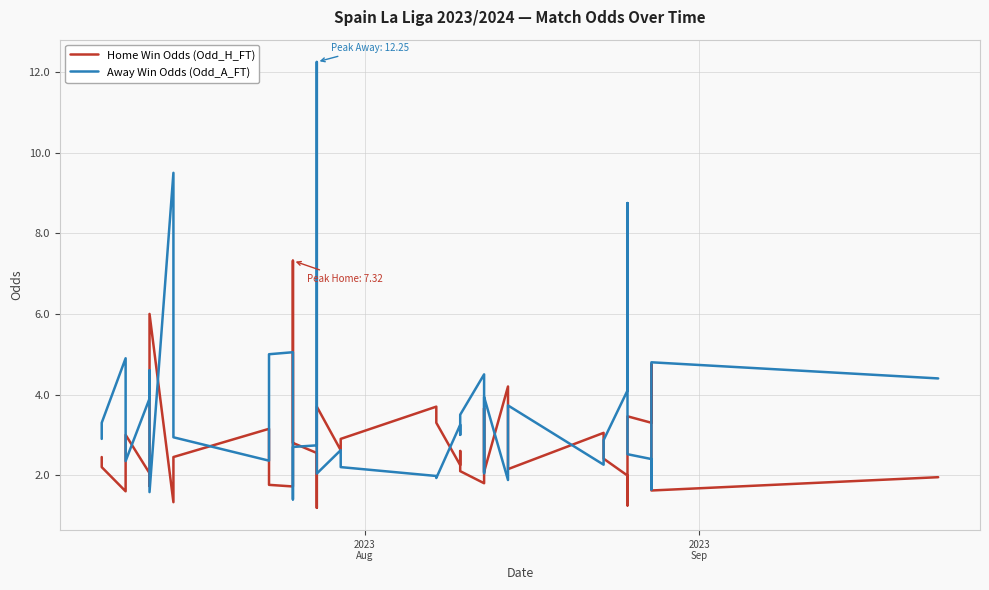

Reading left to right, what are all the values shown in this chart?

Home Win Odds (Odd_H_FT): 2.5	2.2	1.6	2.5	3.0	2.0	1.7	6.0	1.3	2.5	3.1	1.8	1.7	7.3	2.8	2.5	1.2	3.7	2.6	2.9	3.7	3.3	2.2	2.6	2.1	1.8	3.7	2.1	4.2	2.1	3.0	2.4	2.0	1.4	1.2	3.5	3.3	4.8	1.6	1.9
Away Win Odds (Odd_A_FT): 2.9	3.3	4.9	2.7	2.4	3.9	4.6	1.6	9.5	2.9	2.4	5.0	5.0	1.4	2.7	2.7	12.2	2.0	2.6	2.2	2.0	1.9	3.2	3.0	3.5	4.5	2.0	3.9	1.9	3.7	2.3	2.9	4.1	6.4	8.8	2.5	2.4	1.6	4.8	4.4